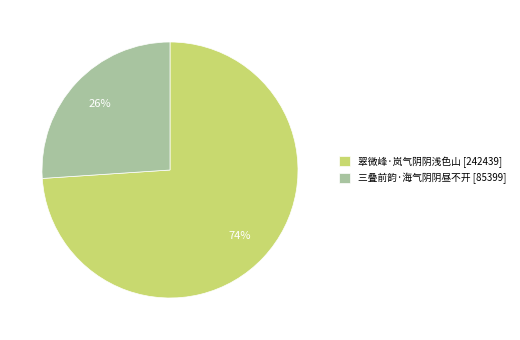

Combined, do 翠微峰·岚气阴阴浅色山 [242439] and 三叠前韵·海气阴阴昼不开 [85399] account for over 50%?

Yes